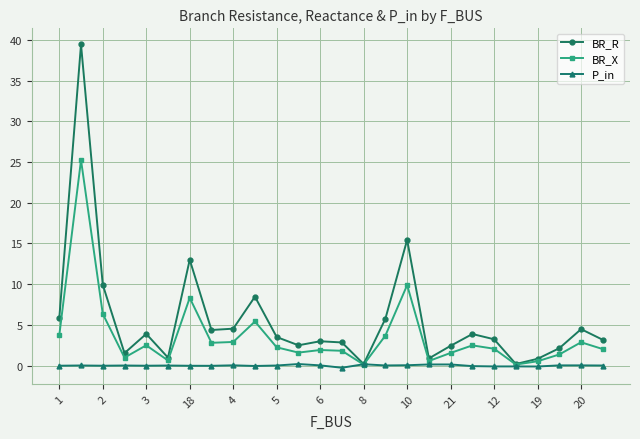

At how many categories does at least one series exceed 7?

5